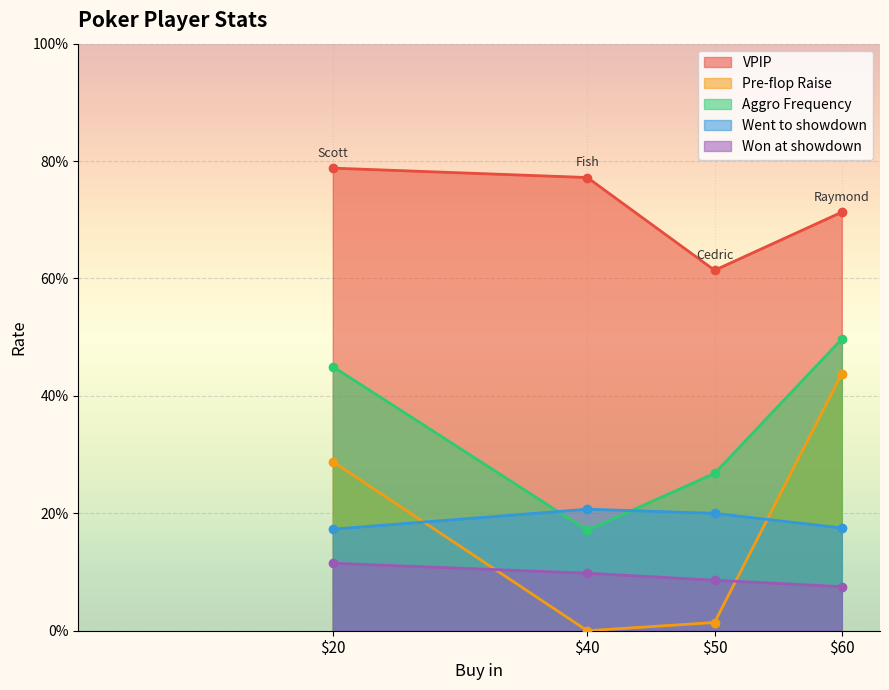

The value of Went to showdown at Cedric is 0.1. True or false?

False